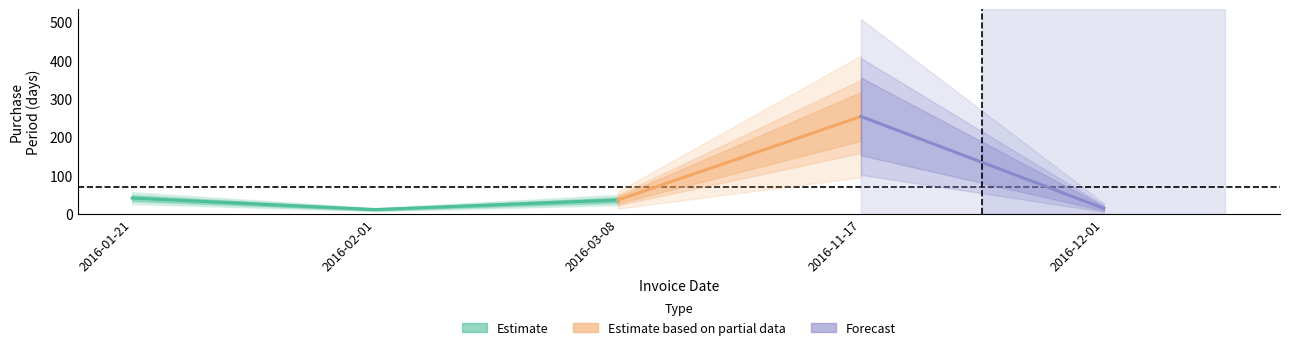

Rank the categories by value from lowest to highest.

2016-02-01, 2016-12-01, 2016-03-08, 2016-01-21, 2016-11-17